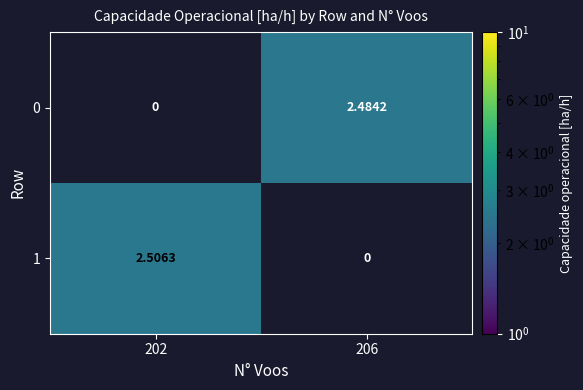

What is the maximum value shown in the chart?

2.5